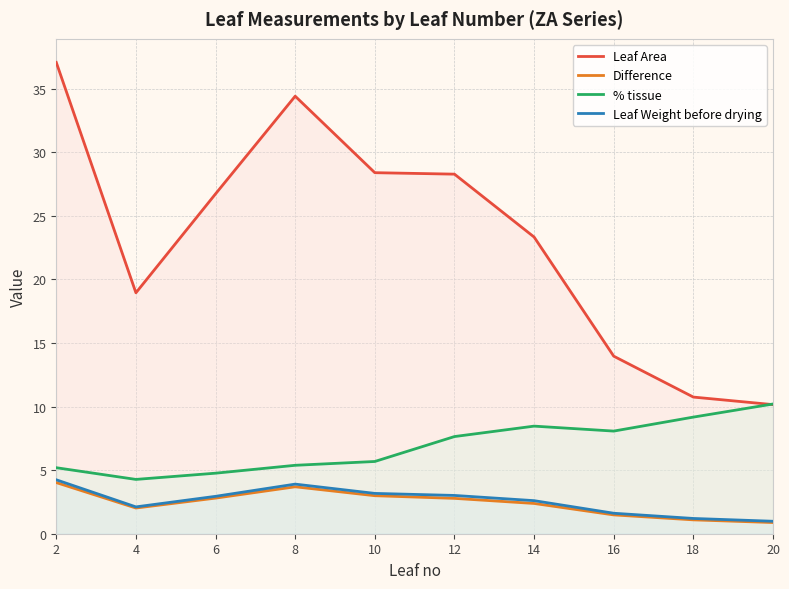

True or false: % tissue and Difference cross at least once.

False